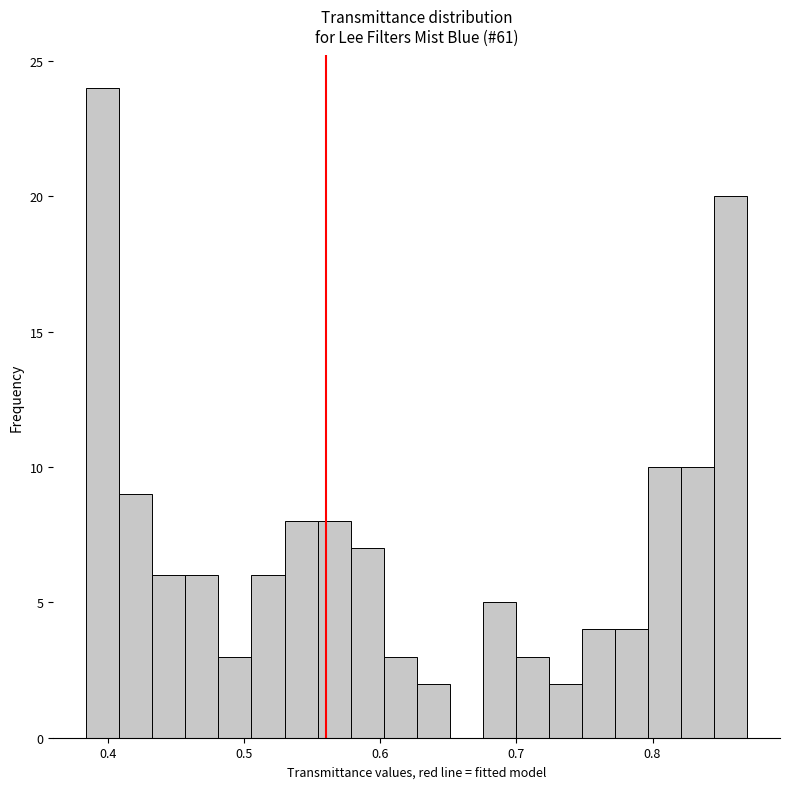

Around what value on the x-axis is the tallest bar? Give the approximate position of its centre, as read against the axis.

0.40